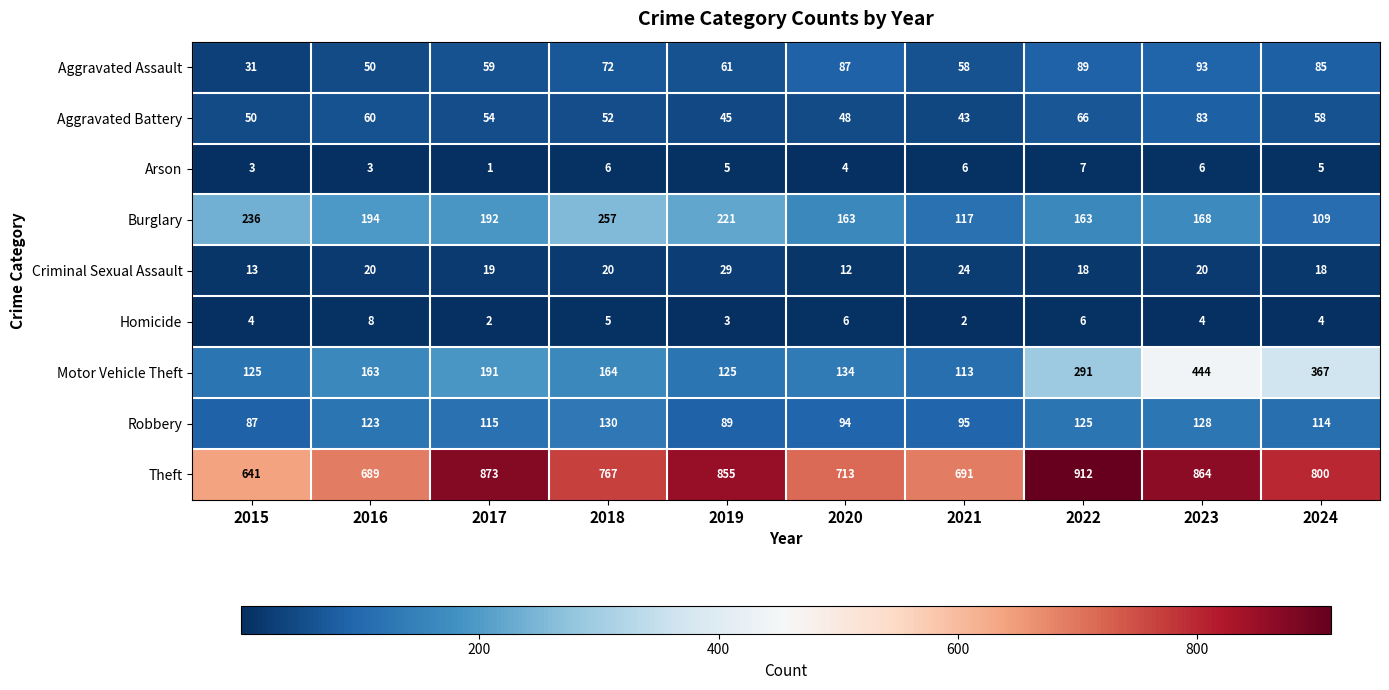

Which series has the largest total across all categories?

Theft